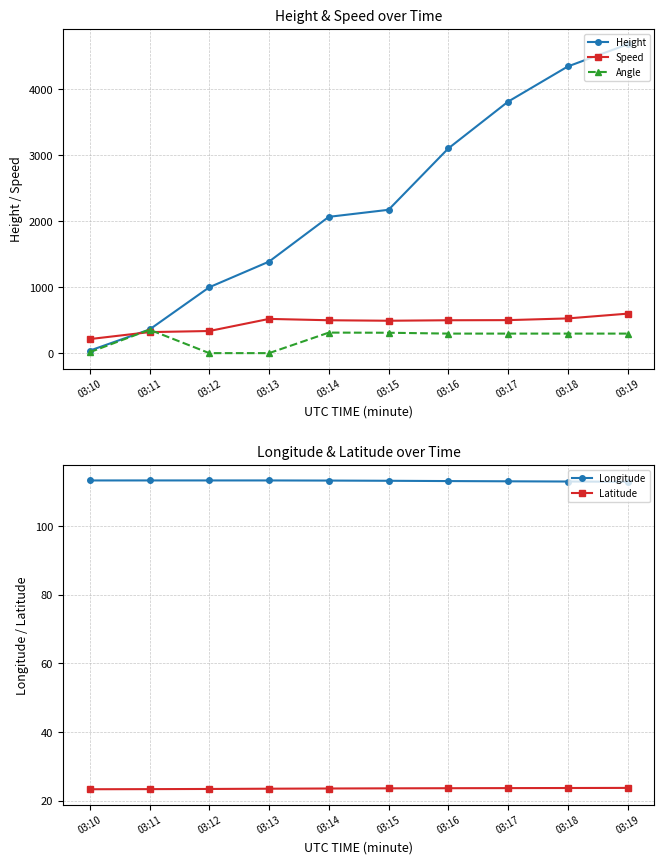

How many values in the Longitude series exceed 113?

8